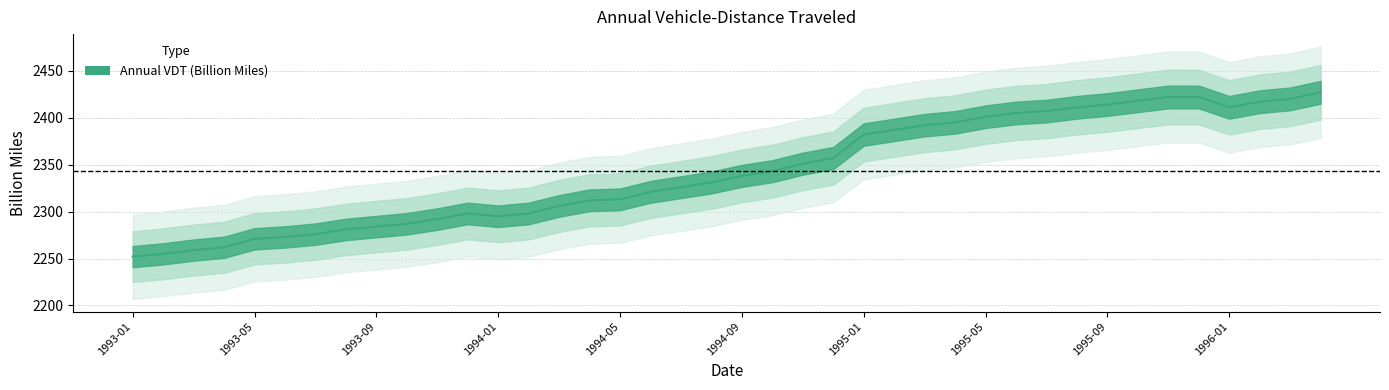

Where is the data nearest to the value 2339?

1994-09